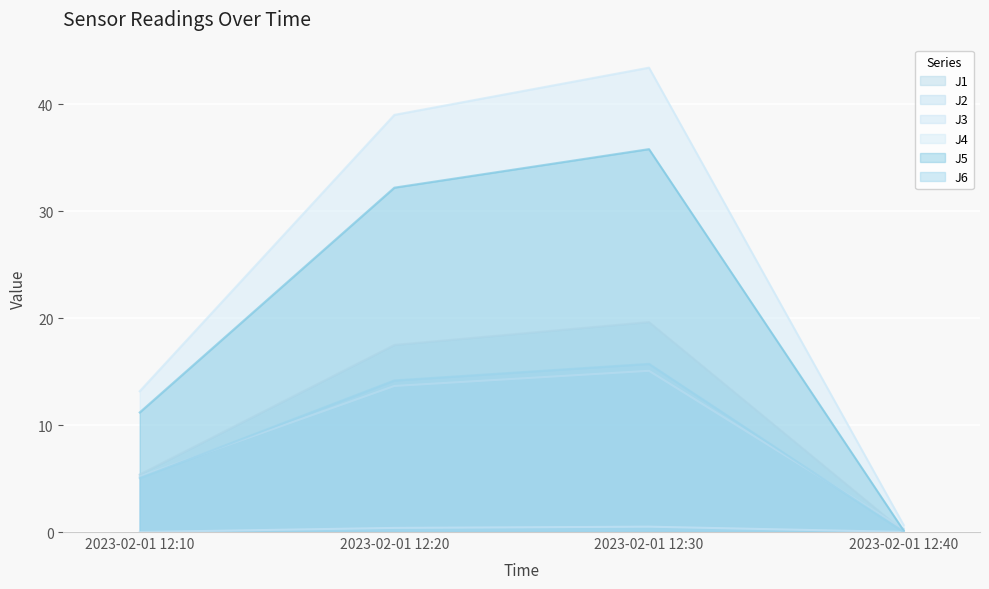

True or false: J3 has more than 0 interior local peaks.

True